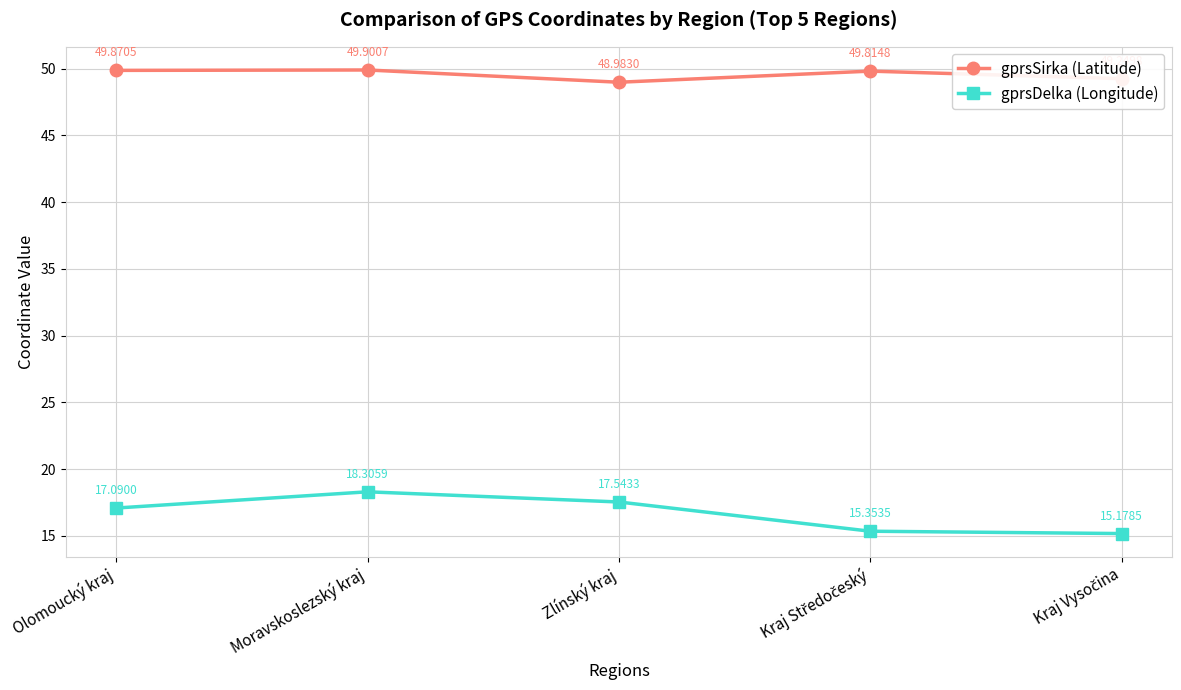

Which series has the largest range (max minus min)?

gprsDelka (Longitude)